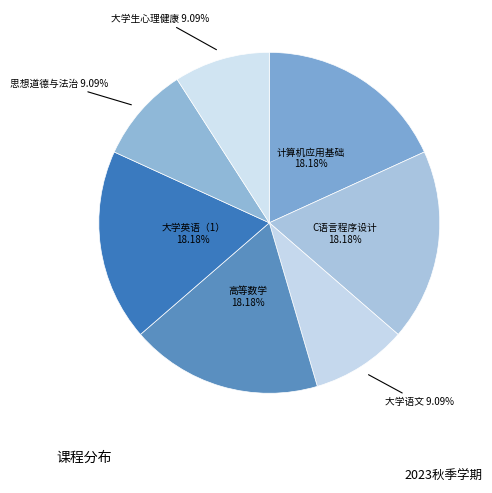

Which has a higher value, 大学语文 or 高等数学?

高等数学